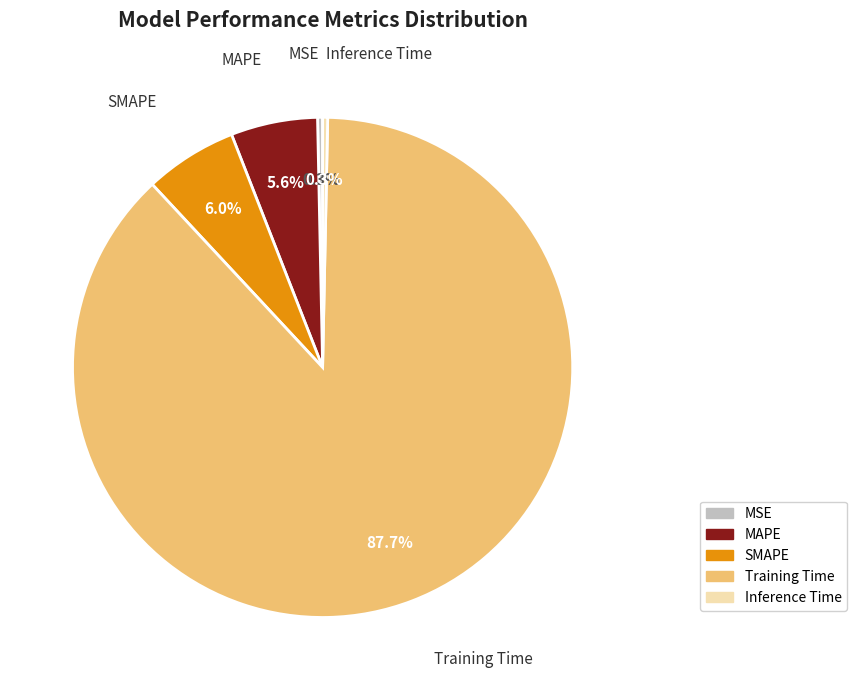

Does any single category account for the majority?

Yes